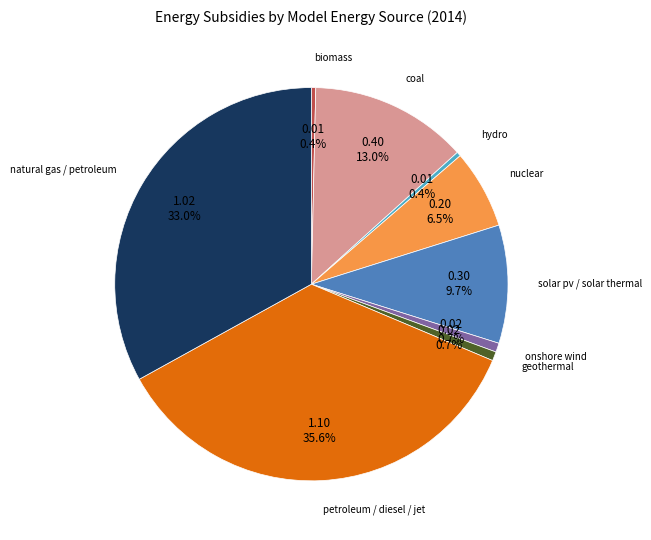

What is the largest slice in the pie chart?

petroleum / diesel / jet